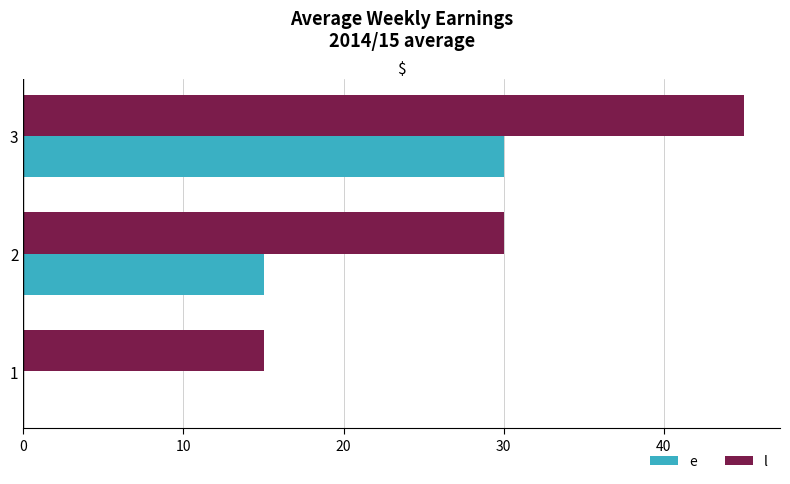

At which category is the sum across all series the highest?

3